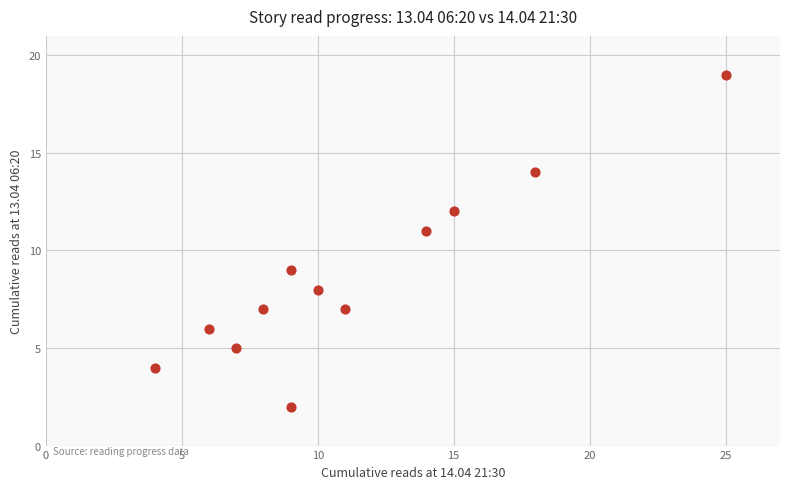

What is the average X value?

11